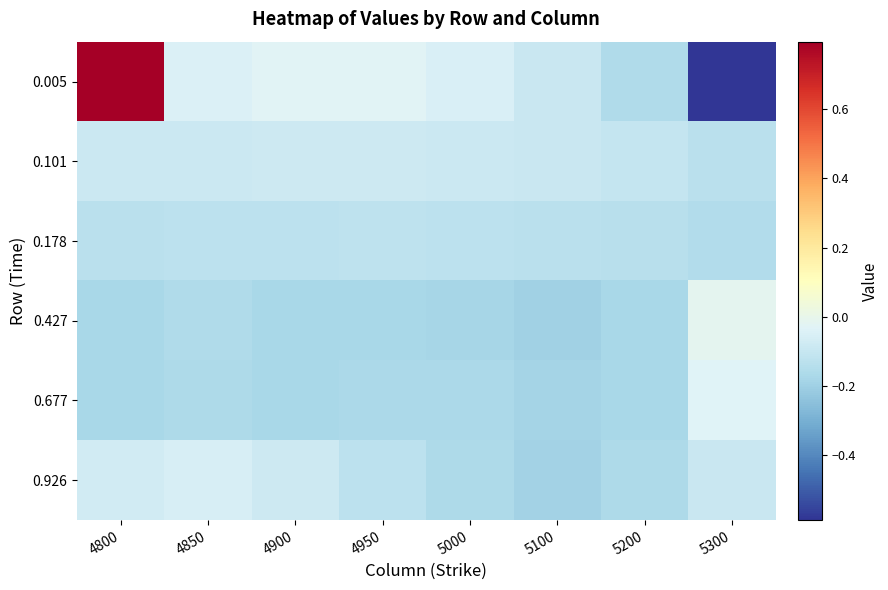

What is the spread (max minus min) of values at 5300?

0.6